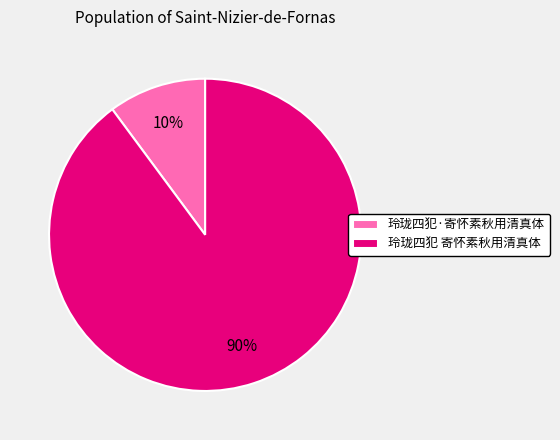

To the nearest percent, what is the difference between the largest and smallest slice percentages?

80%